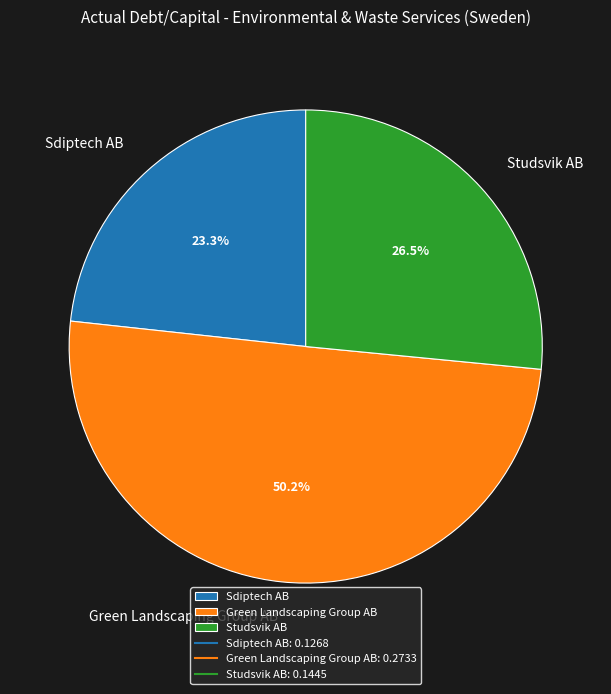

To the nearest percent, what is the difference between the Green Landscaping Group AB and Sdiptech AB slice percentages?

27%